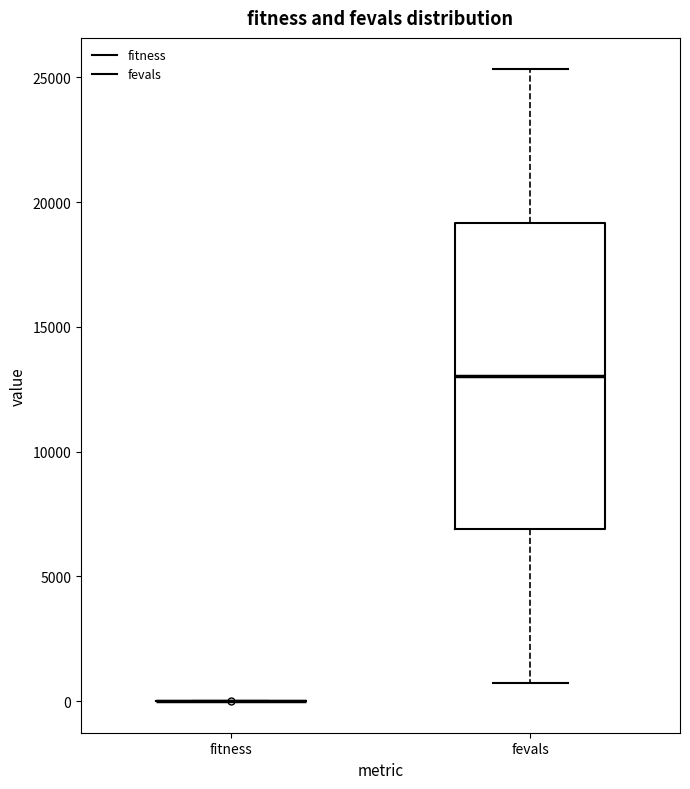

Comparing the boxes themselves (not the whiskers), which one is the tallest?

fevals